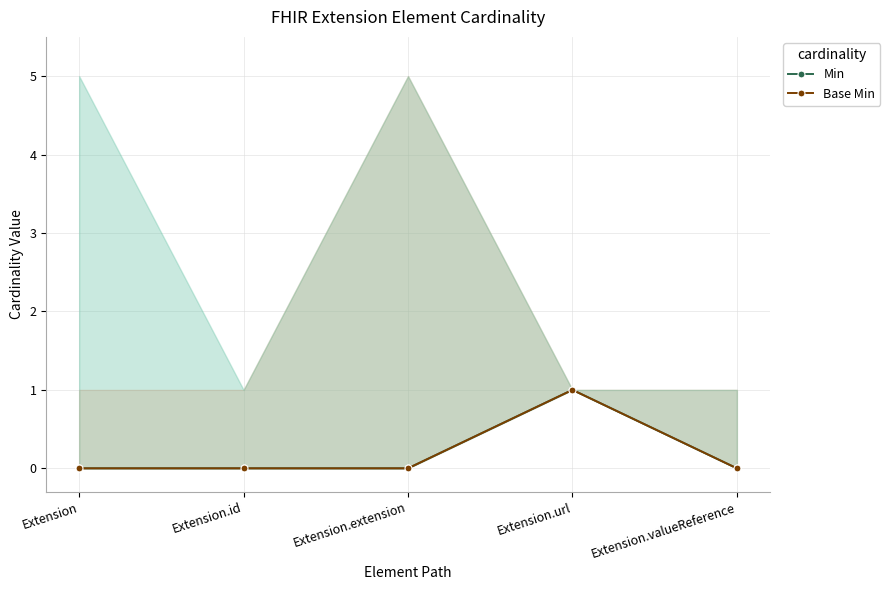

True or false: Base Min and Min intersect in this chart.

False